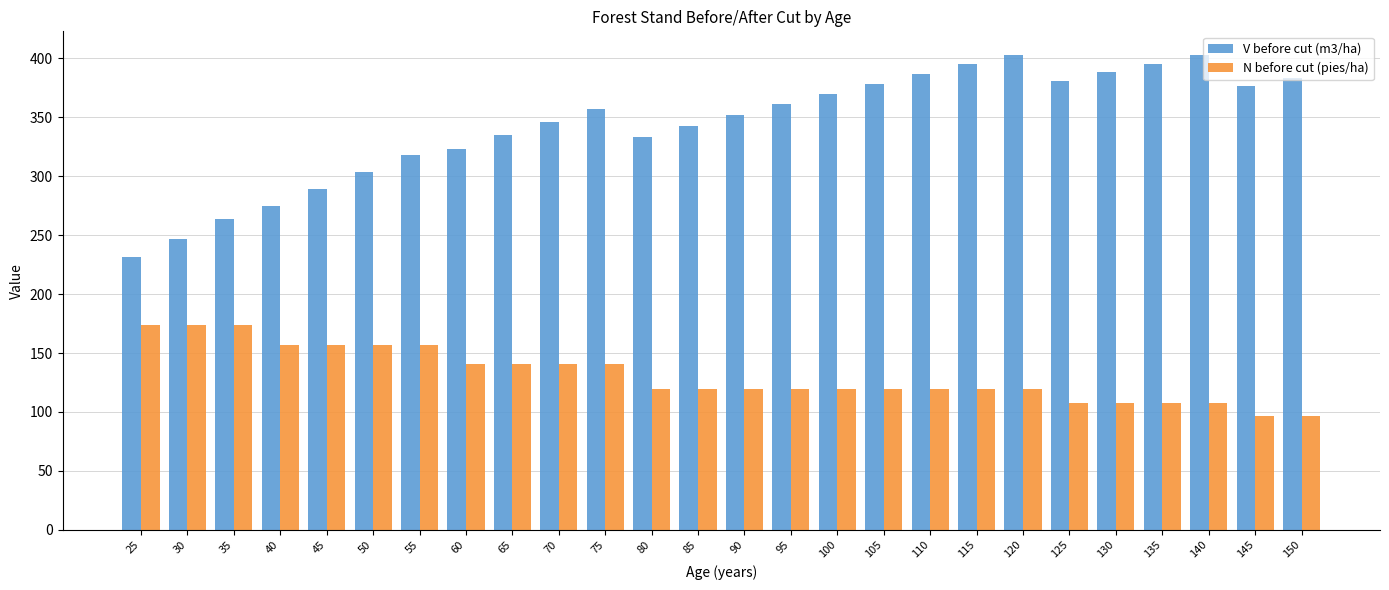

What is the average value of the V before cut (m3/ha) series?

343.8